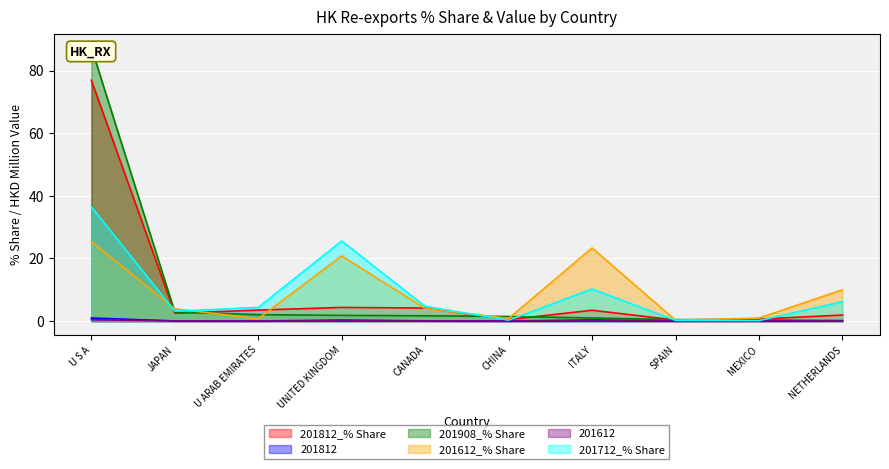

At how many categories does at least one series exceed 80?

1